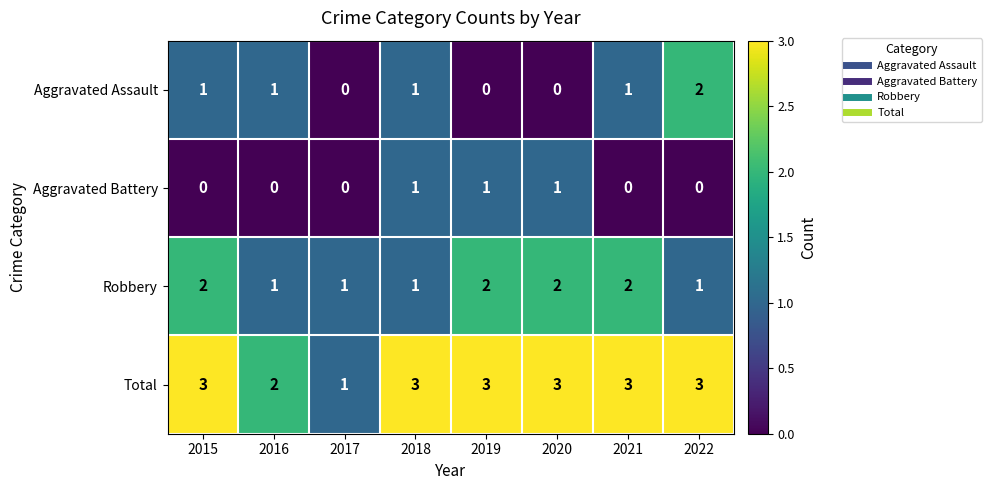

The Aggravated Battery series shows -1 at 2021. True or false?

False